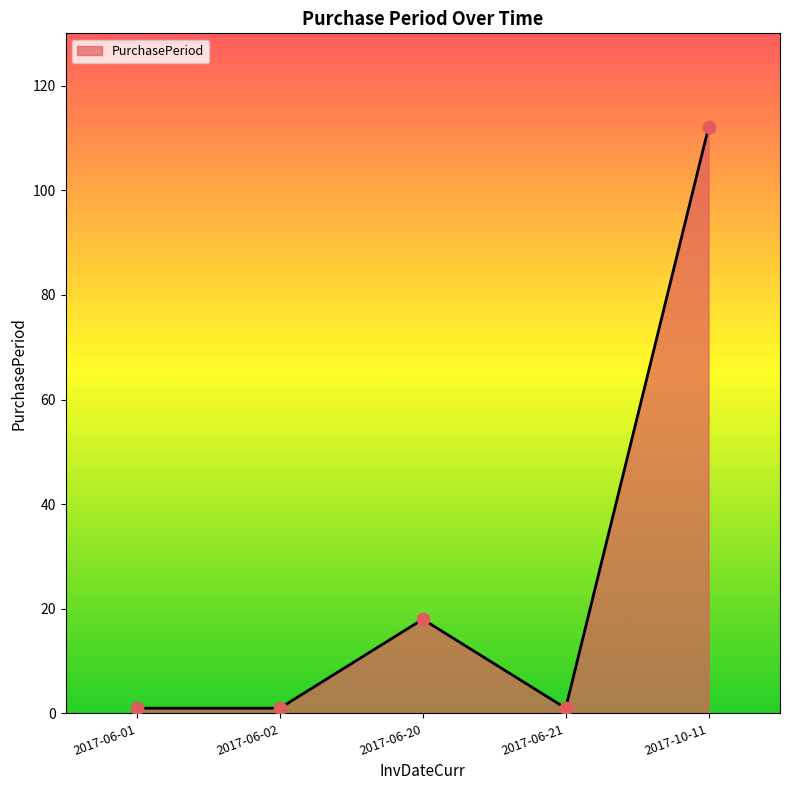

What is the ratio of the value at 2017-06-20 to the value at 2017-06-01?

18.0